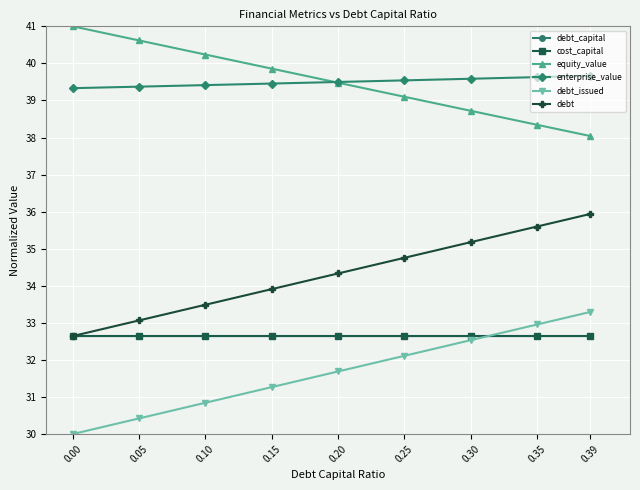

True or false: equity_value has a value of 38.0 at 0.39.

True